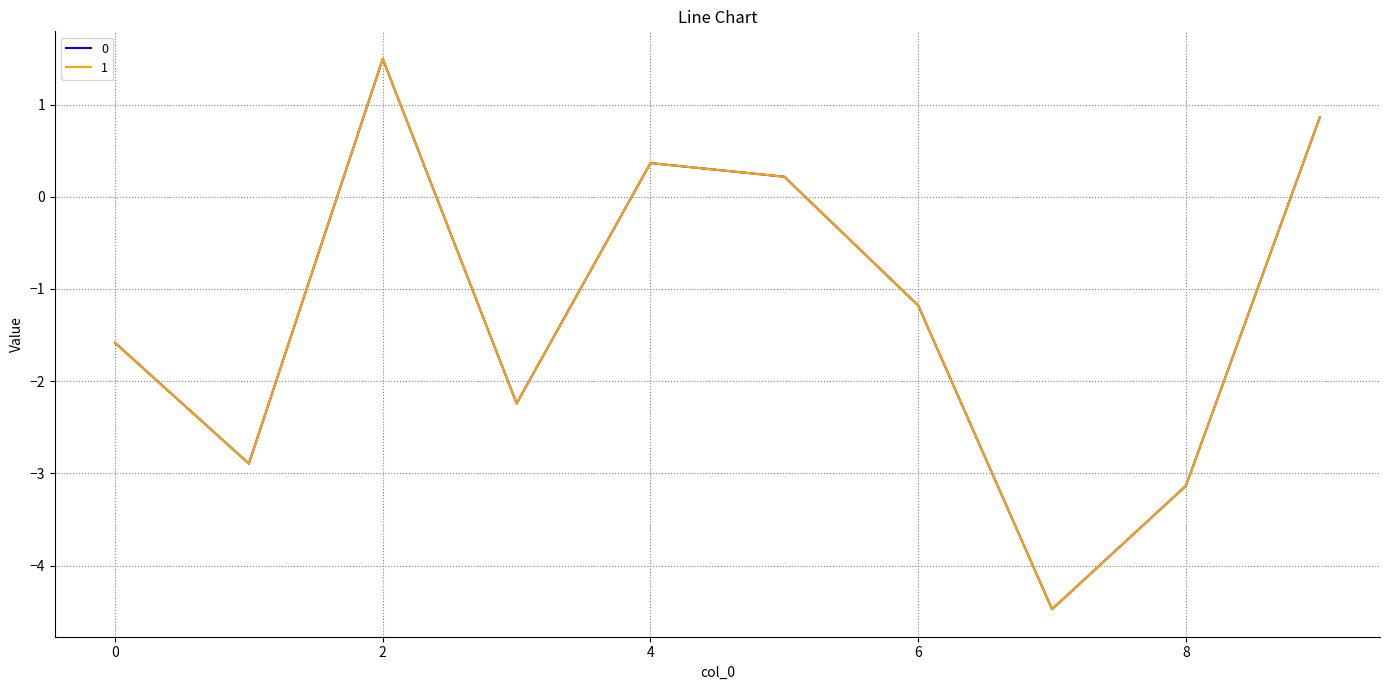

What is the maximum value for 0?

1.5